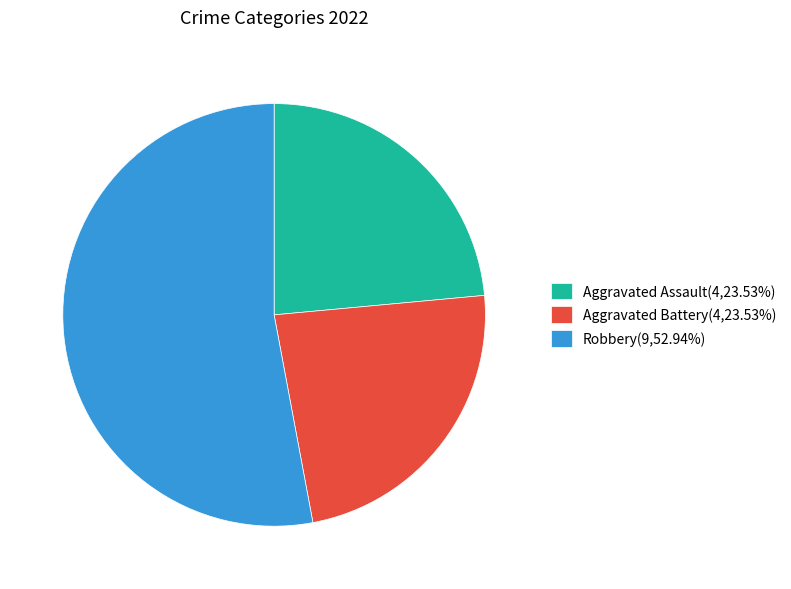

Is there any slice that represents more than half of the pie?

Yes